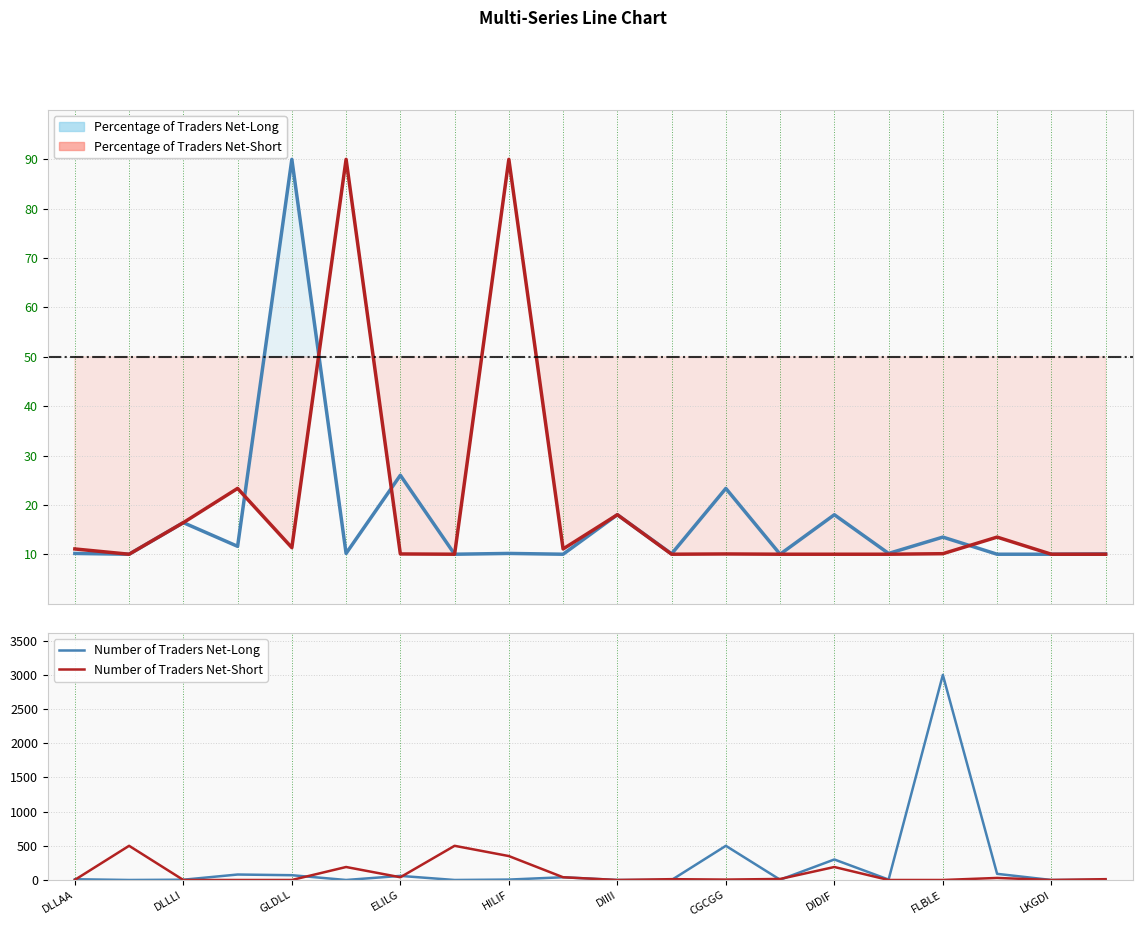

At how many categories does at least one series exceed 2648?

1